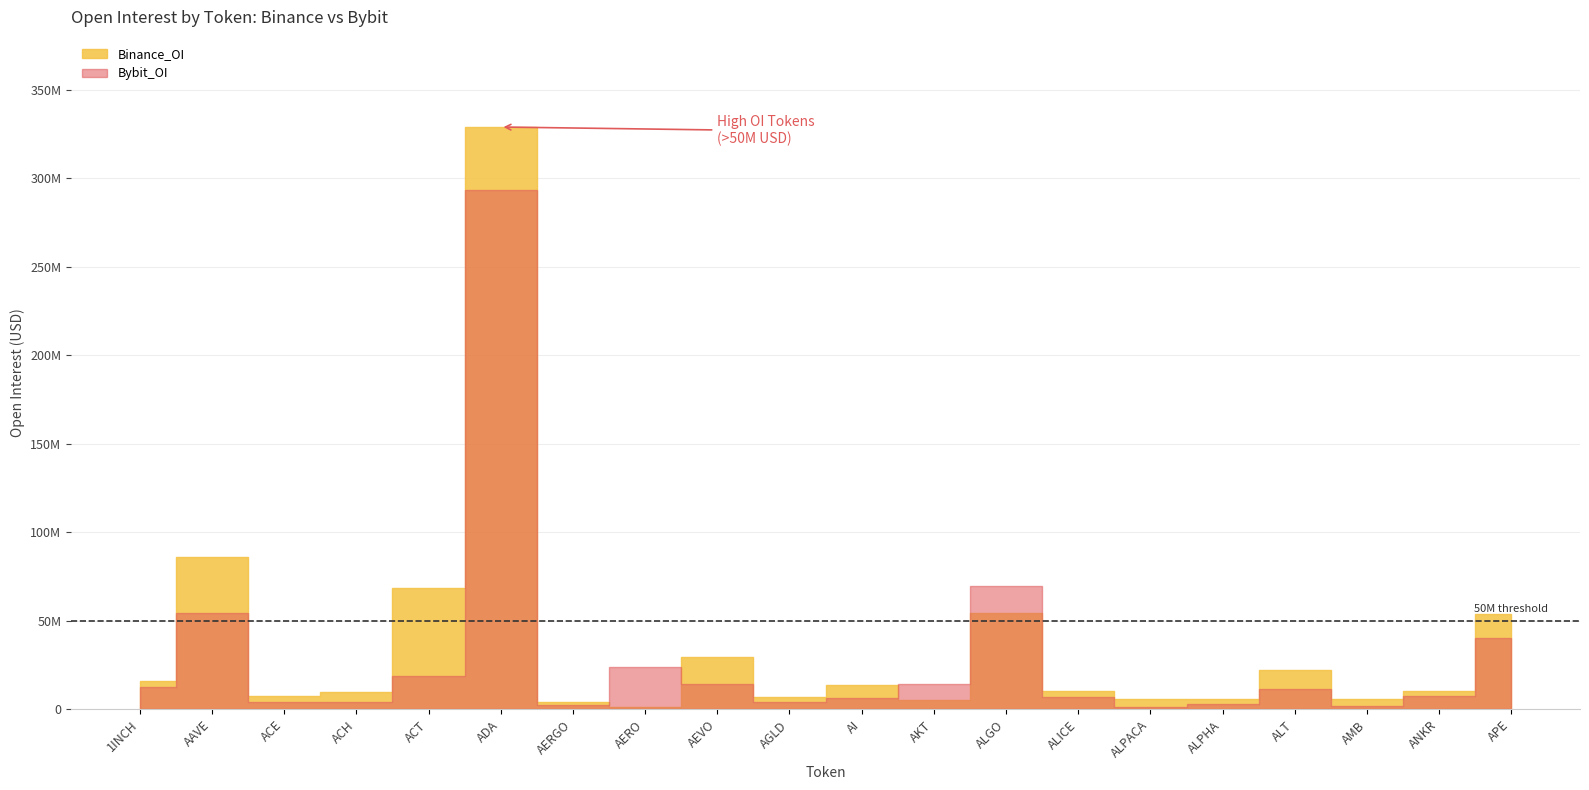

How many data points in Bybit_OI are above 11610209?

9